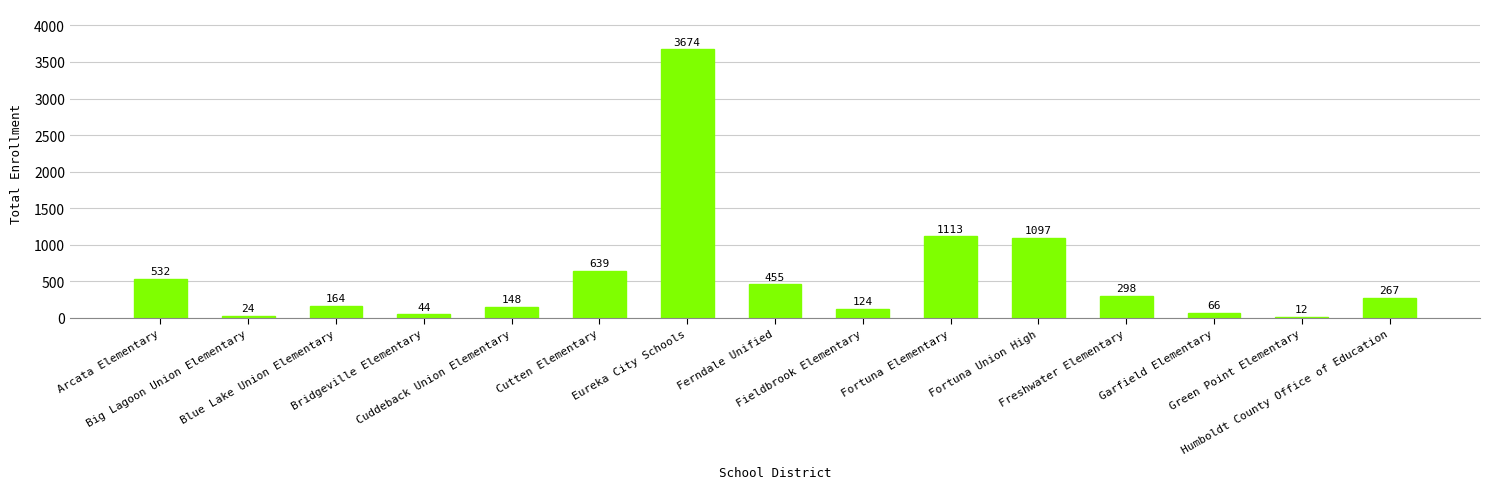

Does the chart contain stacked bars?

No